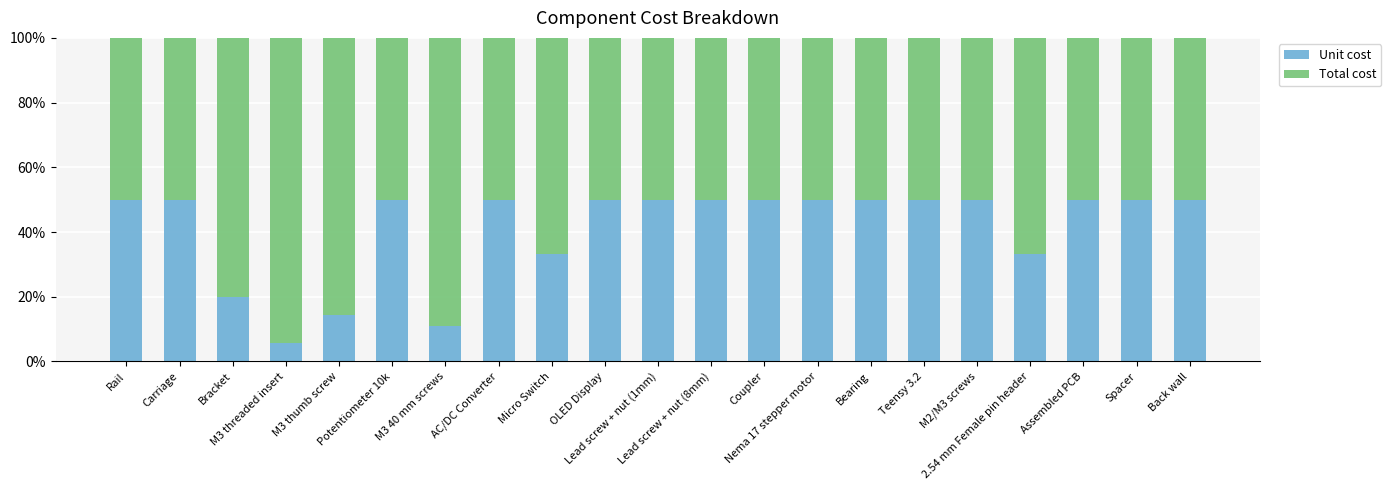

What is the difference between the maximum and minimum values in the Unit cost series?

44.4